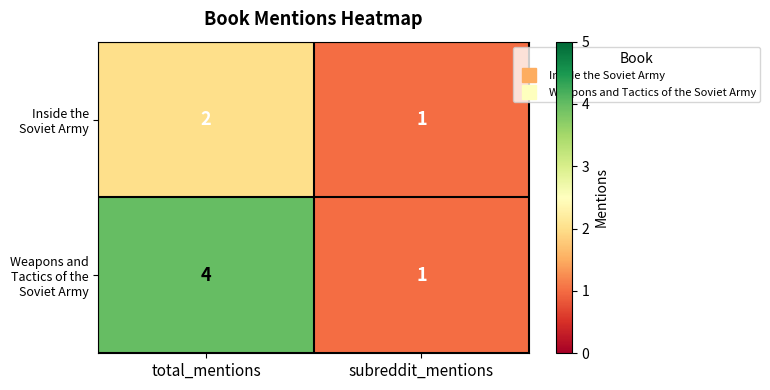

Which label corresponds to the largest value in the chart?

total_mentions